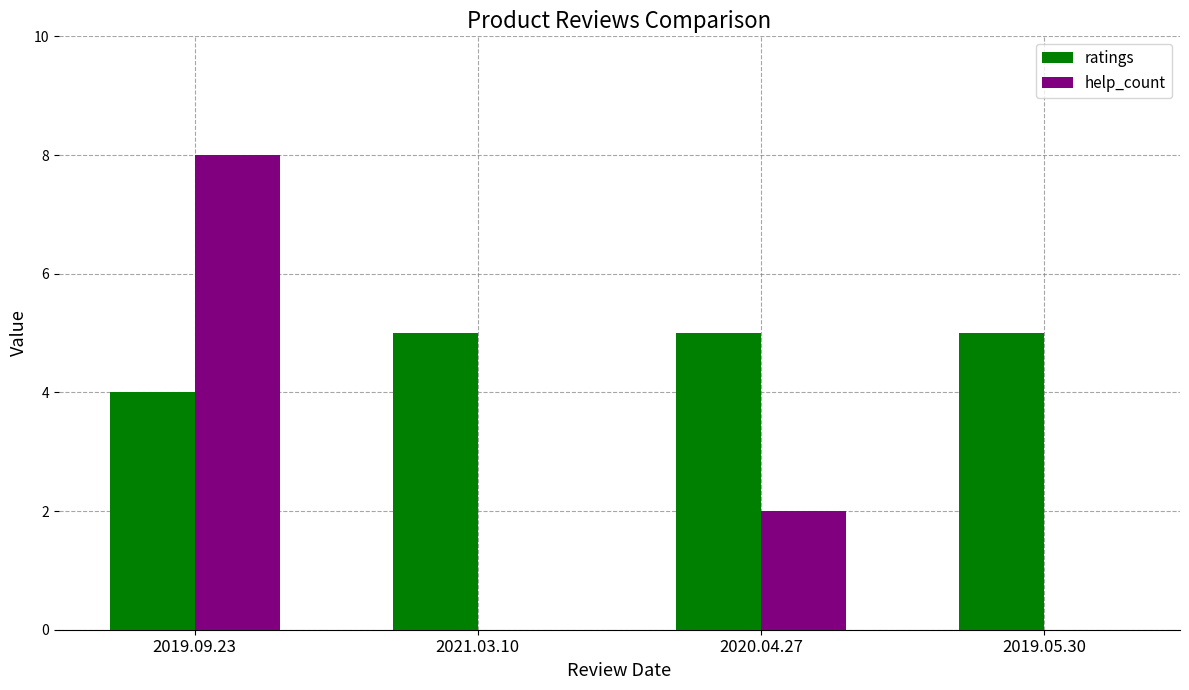

True or false: ratings has a value of 2 at 2021.03.10.

False